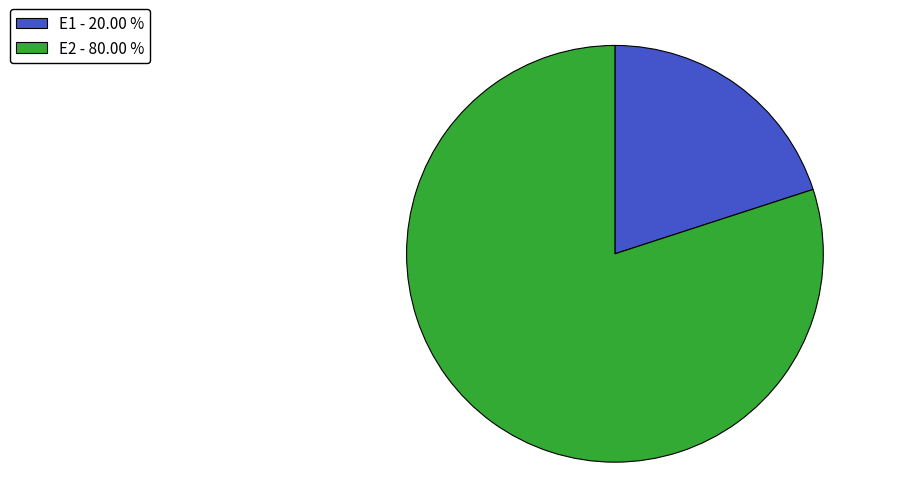

Does any single category account for the majority?

Yes